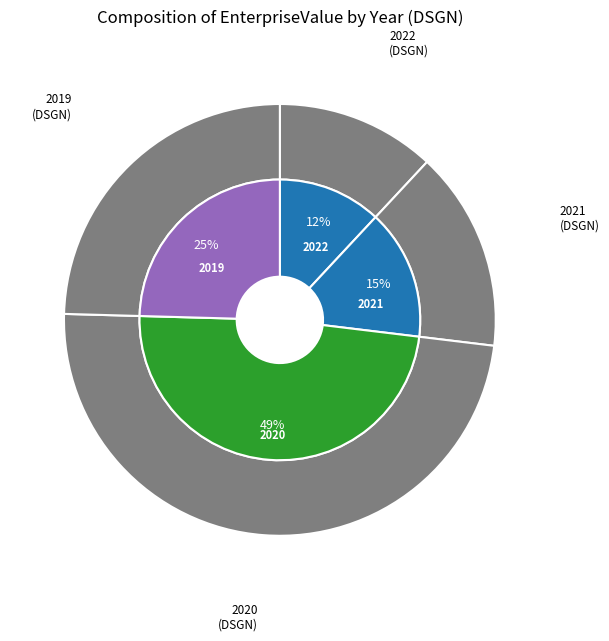

Rank the categories by value from highest to lowest.

2020, 2019, 2021, 2022